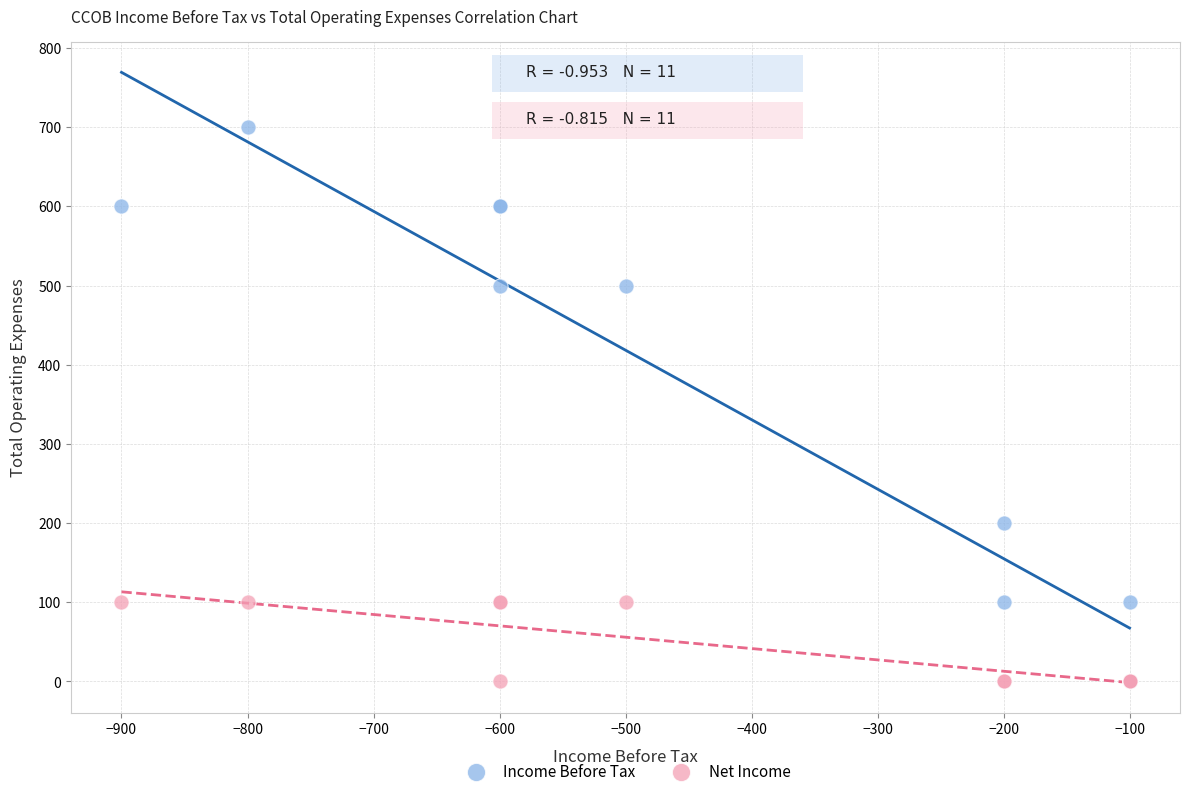

What are all the series names shown in the legend?

Income Before Tax, Net Income